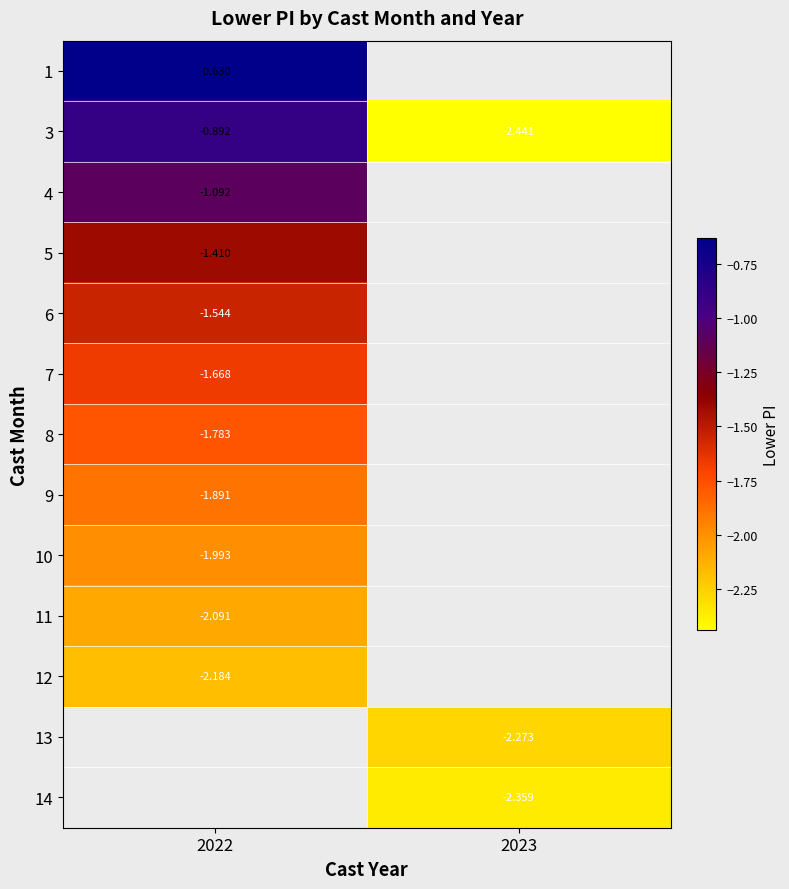

What is the approximate value of 14 at 2023?

-2.4